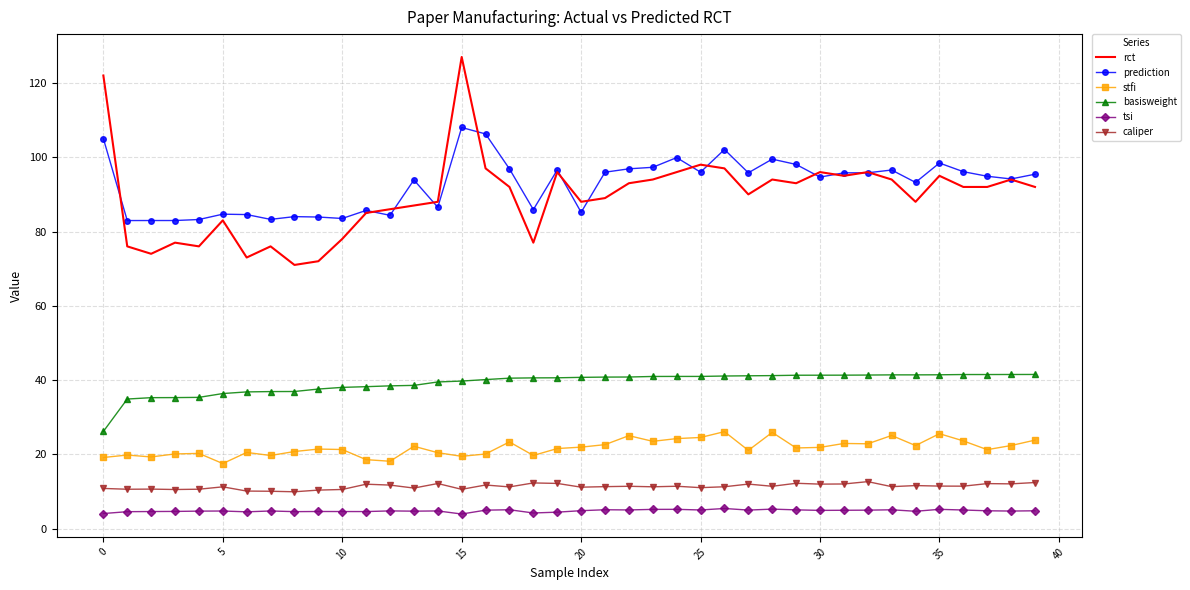

Which series has the widest spread of values?

rct